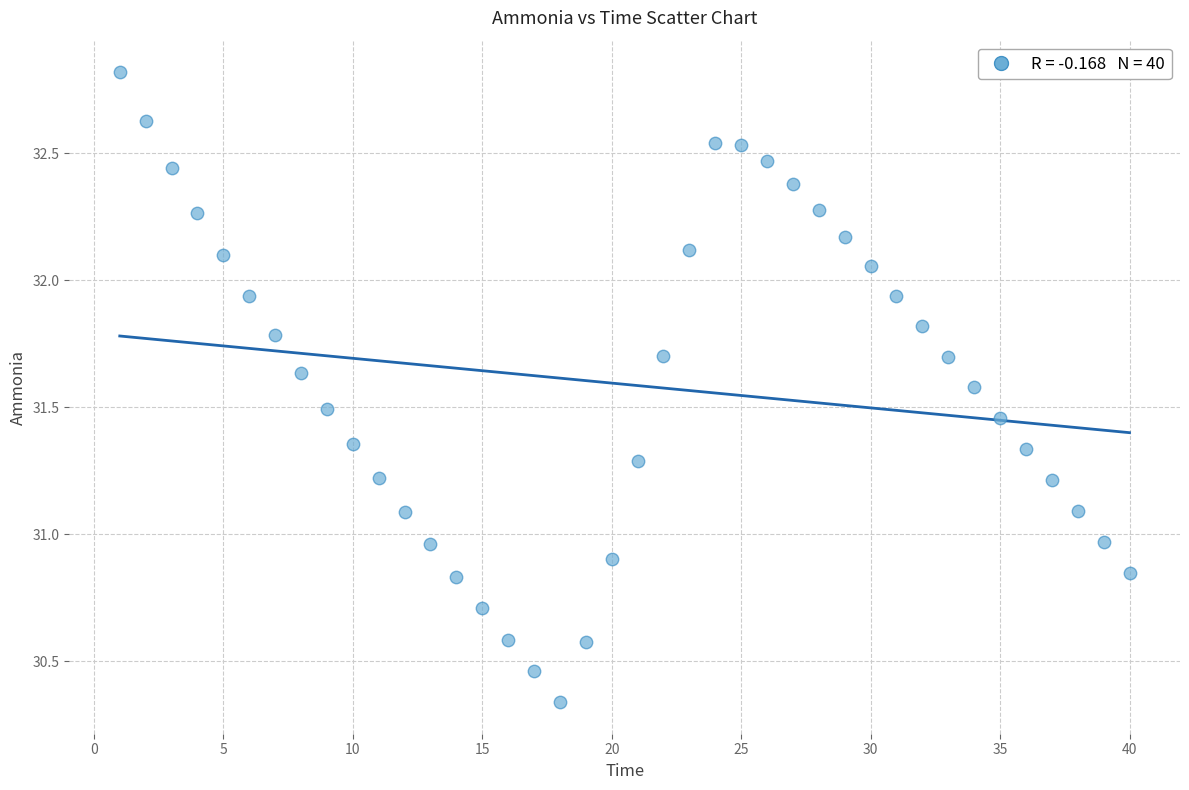

What is the range of X values (max minus min)?

39.0